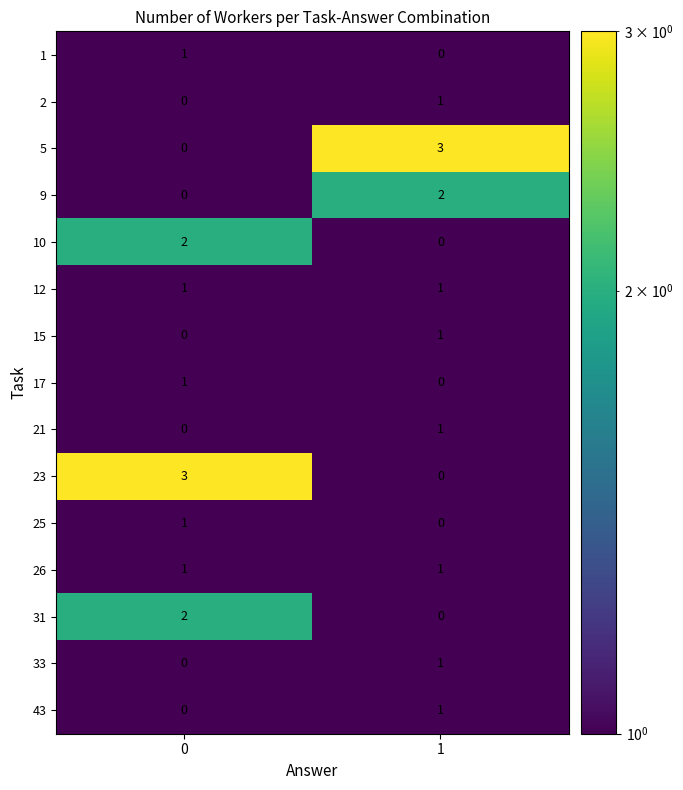

What is the sum of the 23 values at 0 and 1?

3